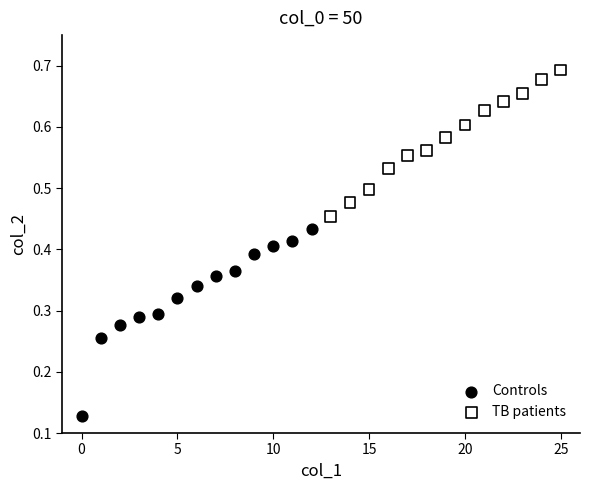

Which series contains the lowest Y value?

Controls